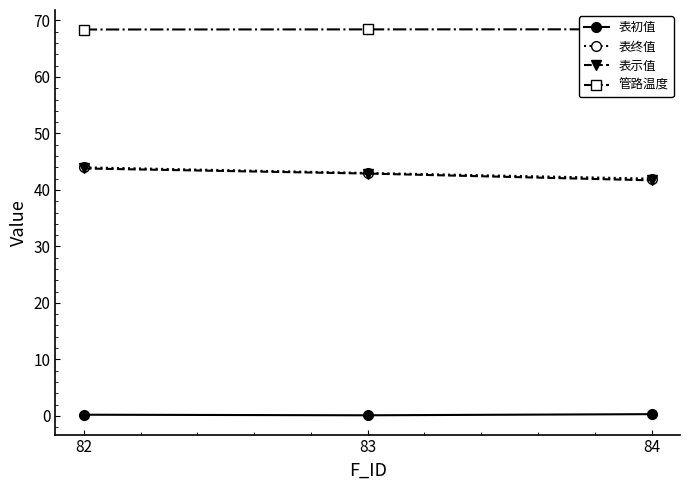

Reading left to right, extract all data points from this chart.

表初值: 0.2	0.1	0.3
表终值: 44.0	43.0	42.0
表示值: 43.8	42.9	41.7
管路温度: 68.4	68.4	68.4